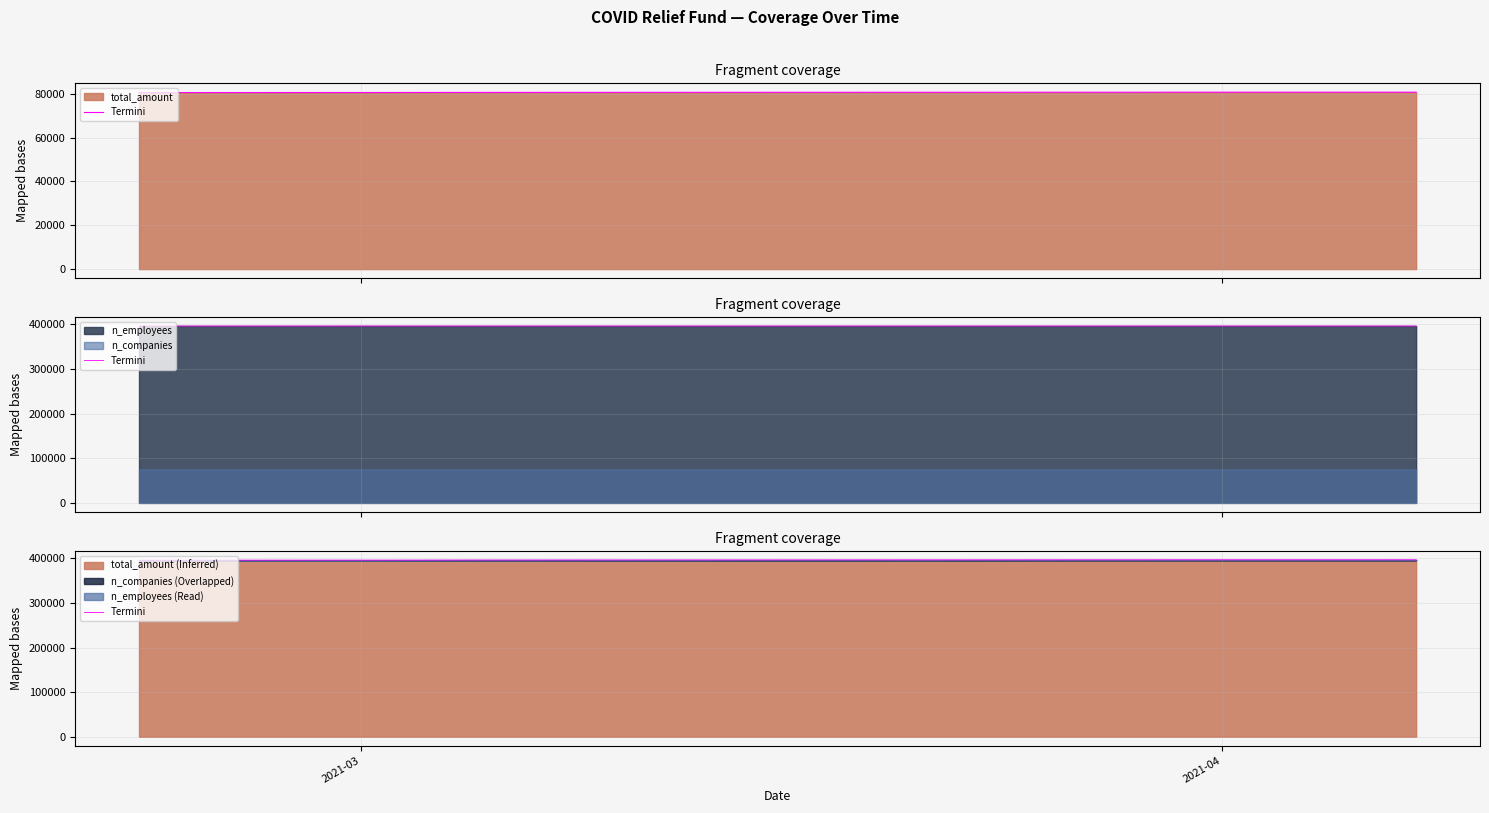

What is the value of the 3rd point from the left?

396089.5